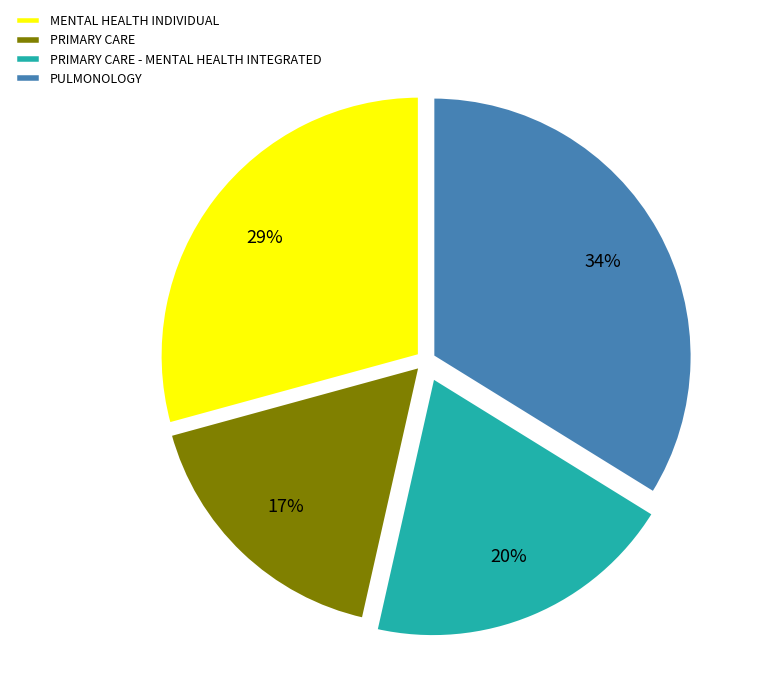

Approximately how many times larger is the value at PULMONOLOGY compared to PRIMARY CARE - MENTAL HEALTH INTEGRATED?

1.7